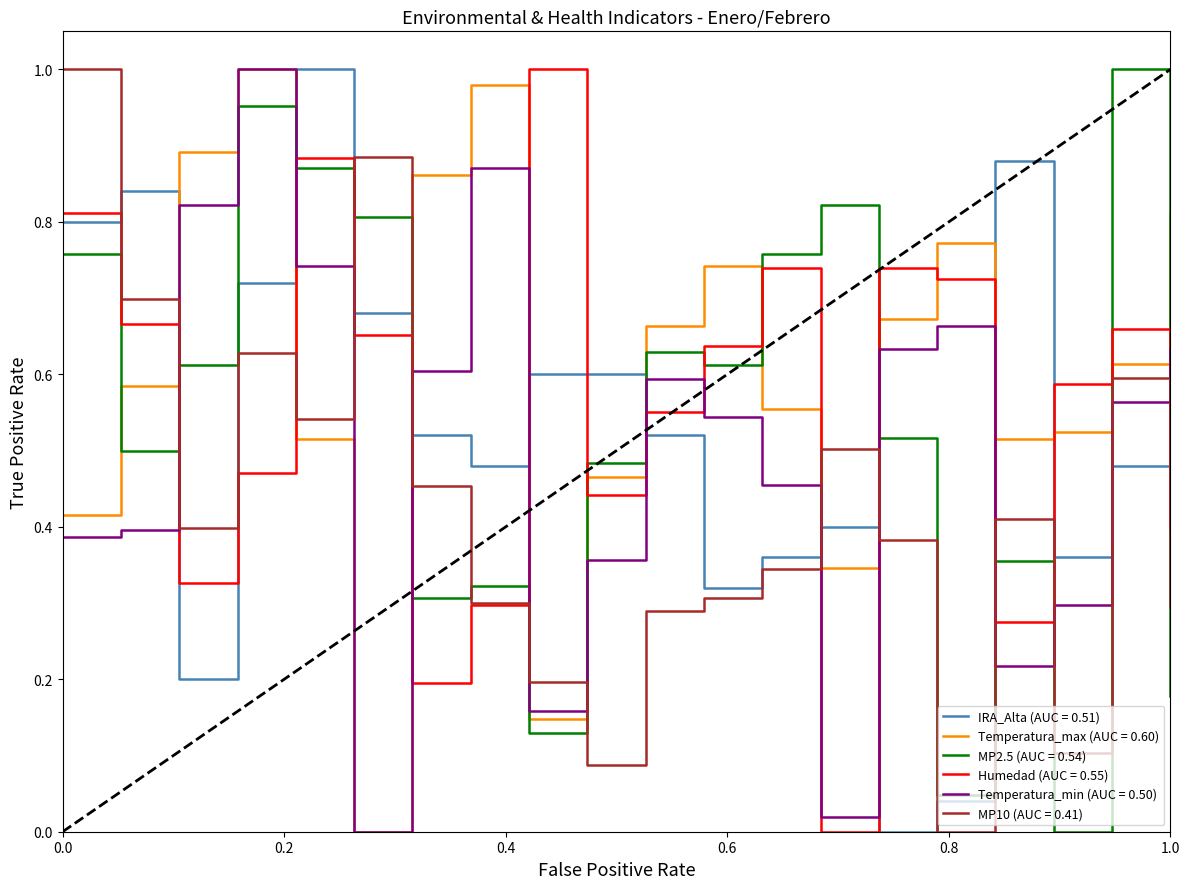

True or false: Temperatura_max (AUC = 0.60) and IRA_Alta (AUC = 0.51) intersect in this chart.

True